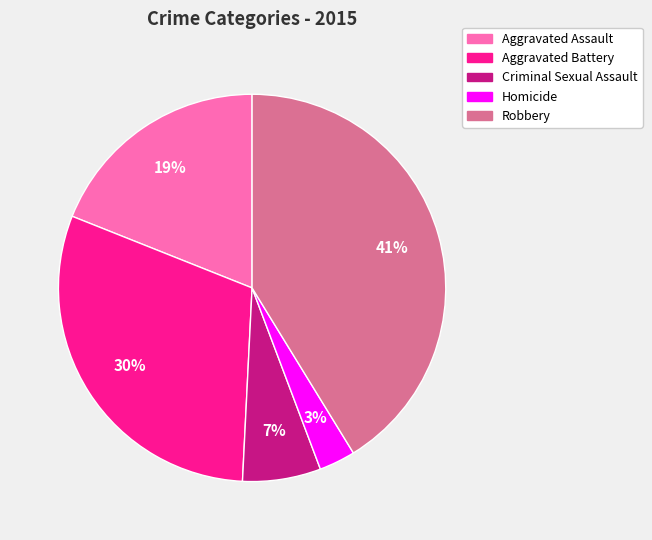

Between Homicide and Aggravated Battery, which is larger?

Aggravated Battery